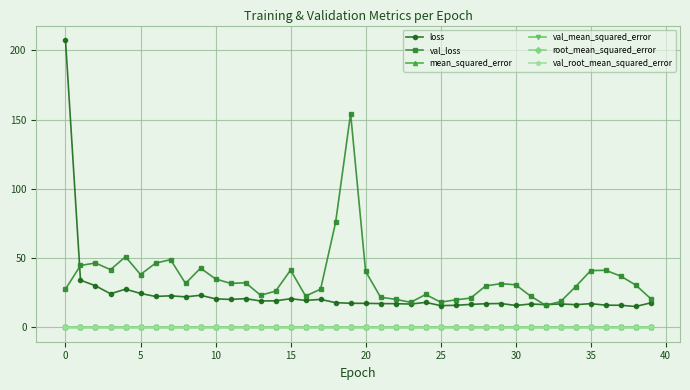

True or false: val_root_mean_squared_error and loss intersect in this chart.

False